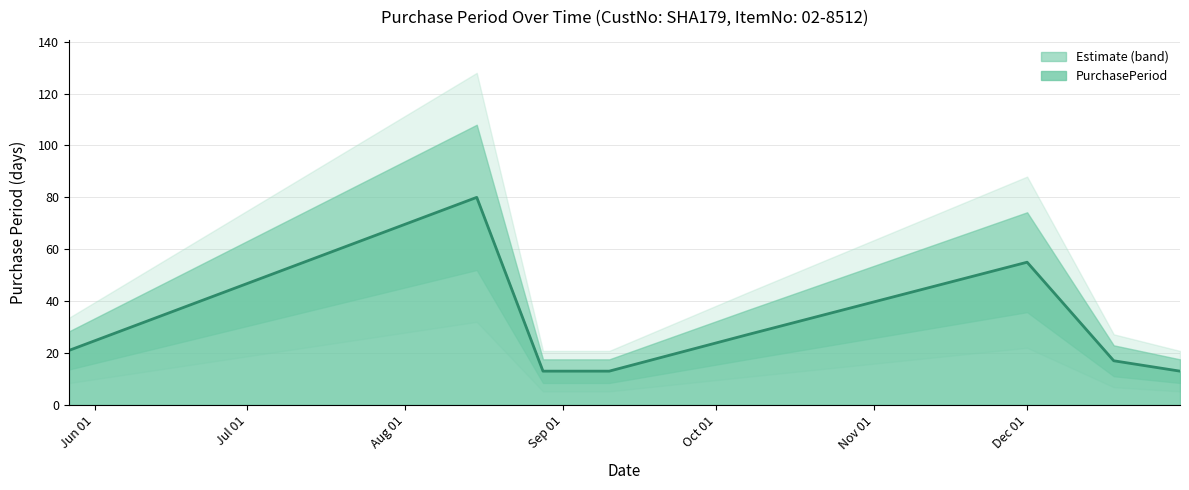

What is the maximum value for PurchasePeriod?

80